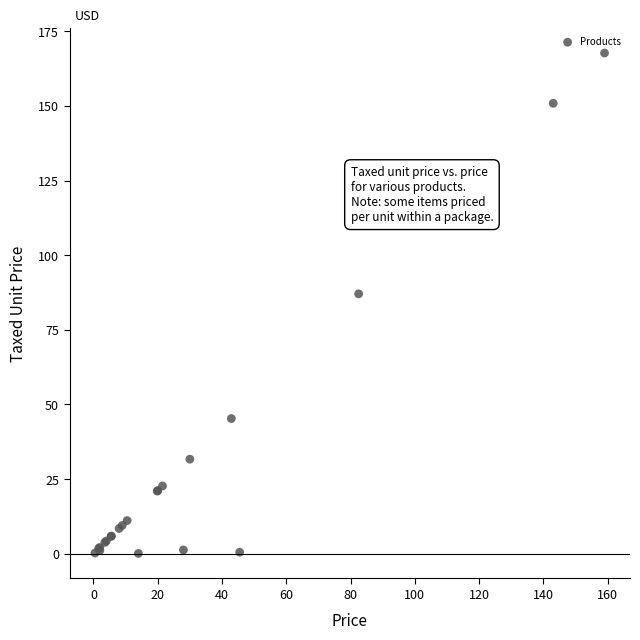

What Y value in the scatter plot is closest to 83?

87.0